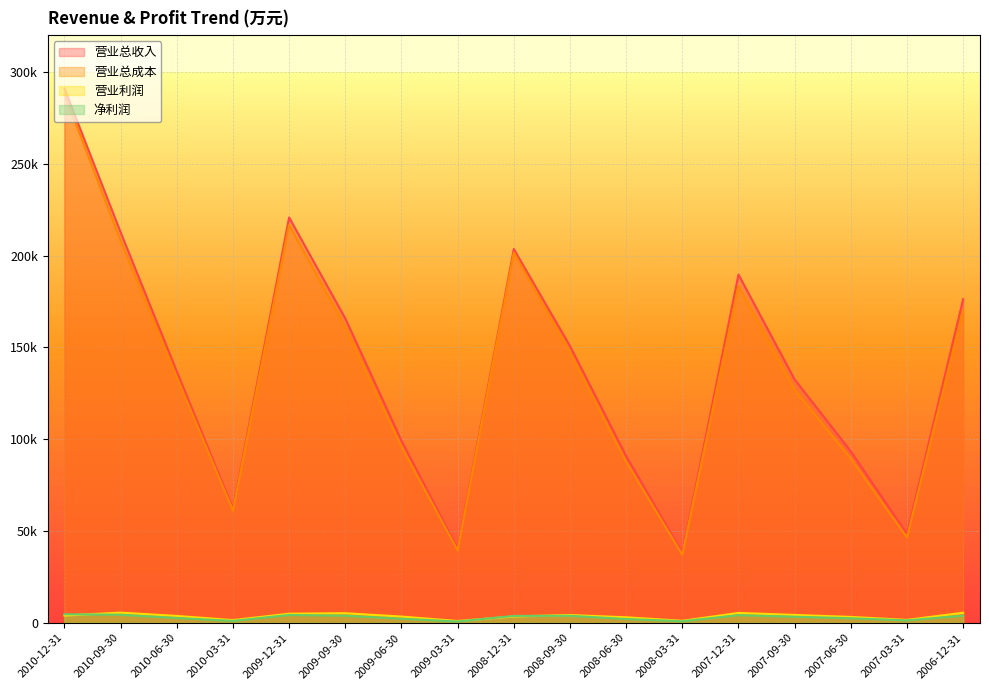

True or false: 营业利润 and 营业总成本 intersect in this chart.

False